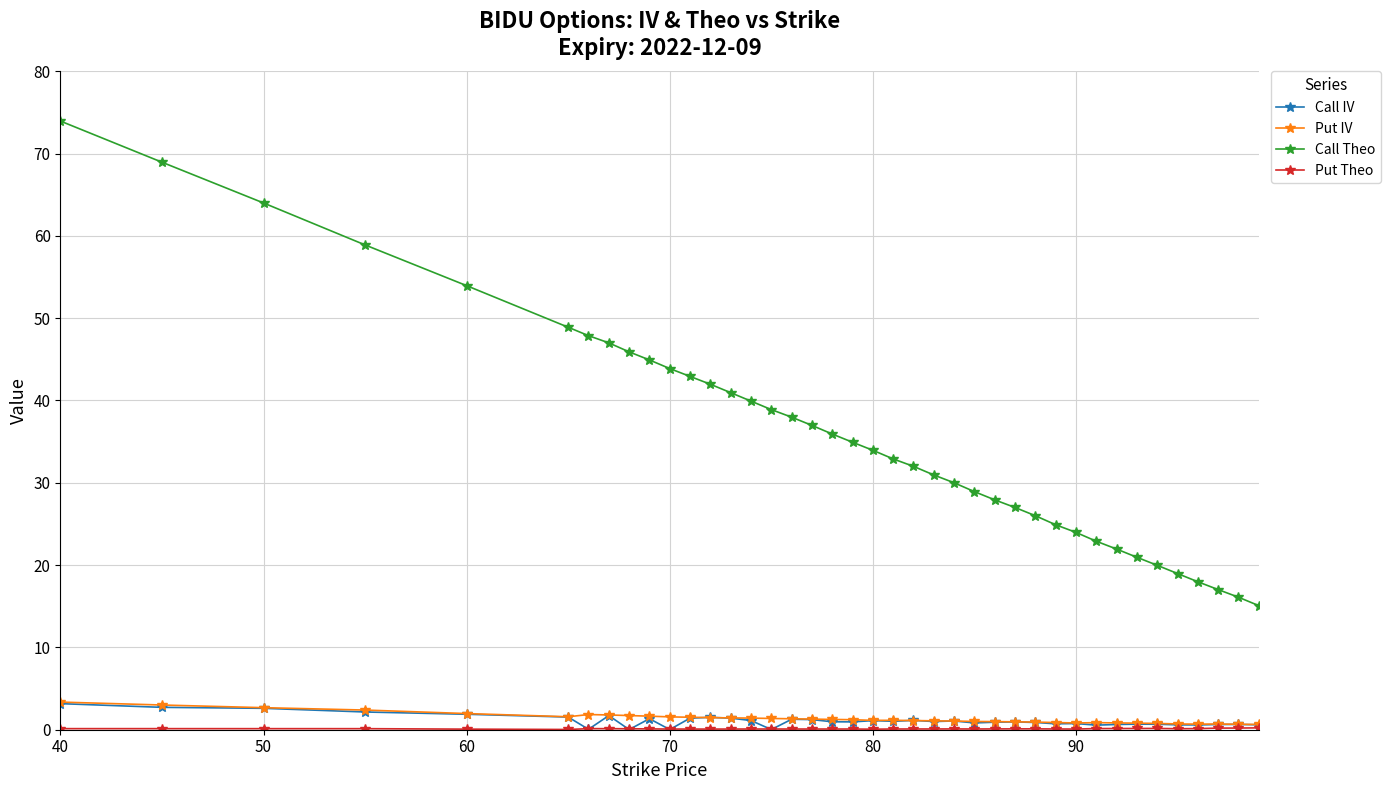

How many lines are shown in the chart?

4